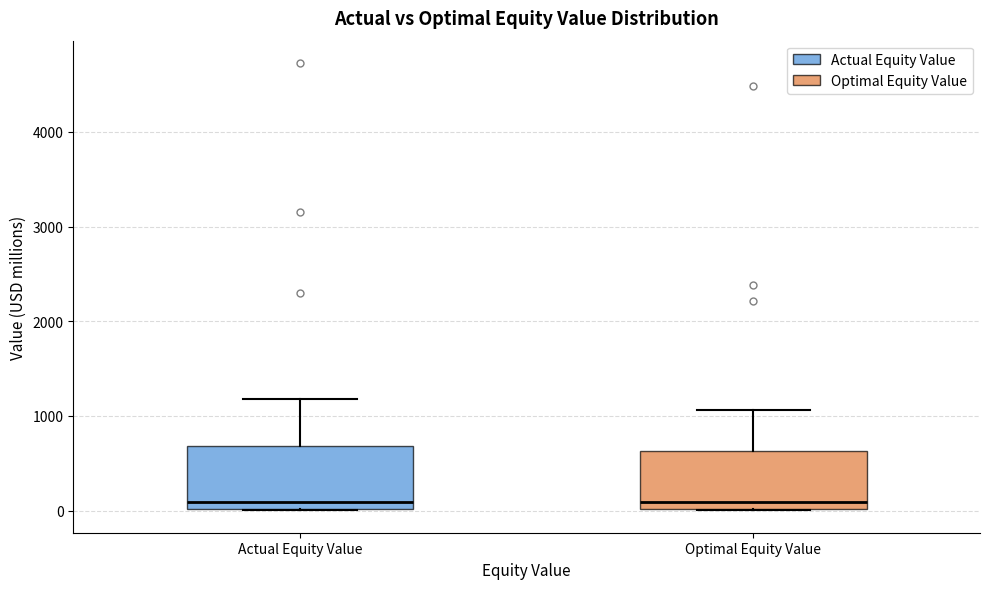

Reading left to right, transcribe this box plot: for each box, give where its median line is, the range the box spans, and where its two whiskers end, as read against the y-axis. The values are not printed on the chart, so give them approximately, as read against the axis.

Actual Equity Value: median 100, box 0 to 700, whiskers 0 to 1200
Optimal Equity Value: median 100, box 0 to 600, whiskers 0 to 1100